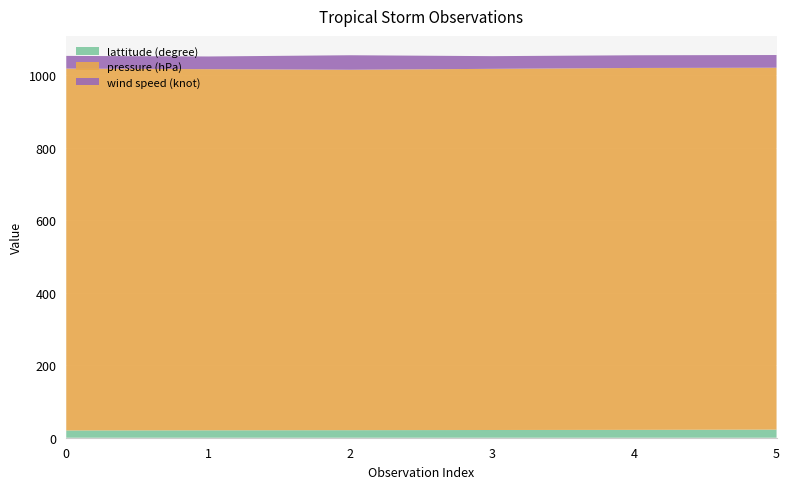

Reading left to right, extract all data points from this chart.

lattitude (degree): 20.0	20.4	20.8	21.3	21.7	22.4
pressure (hPa): 998.0	996.0	994.0	996.0	998.0	998.0
wind speed (knot): 35.0	35.0	40.0	35.0	35.0	35.0